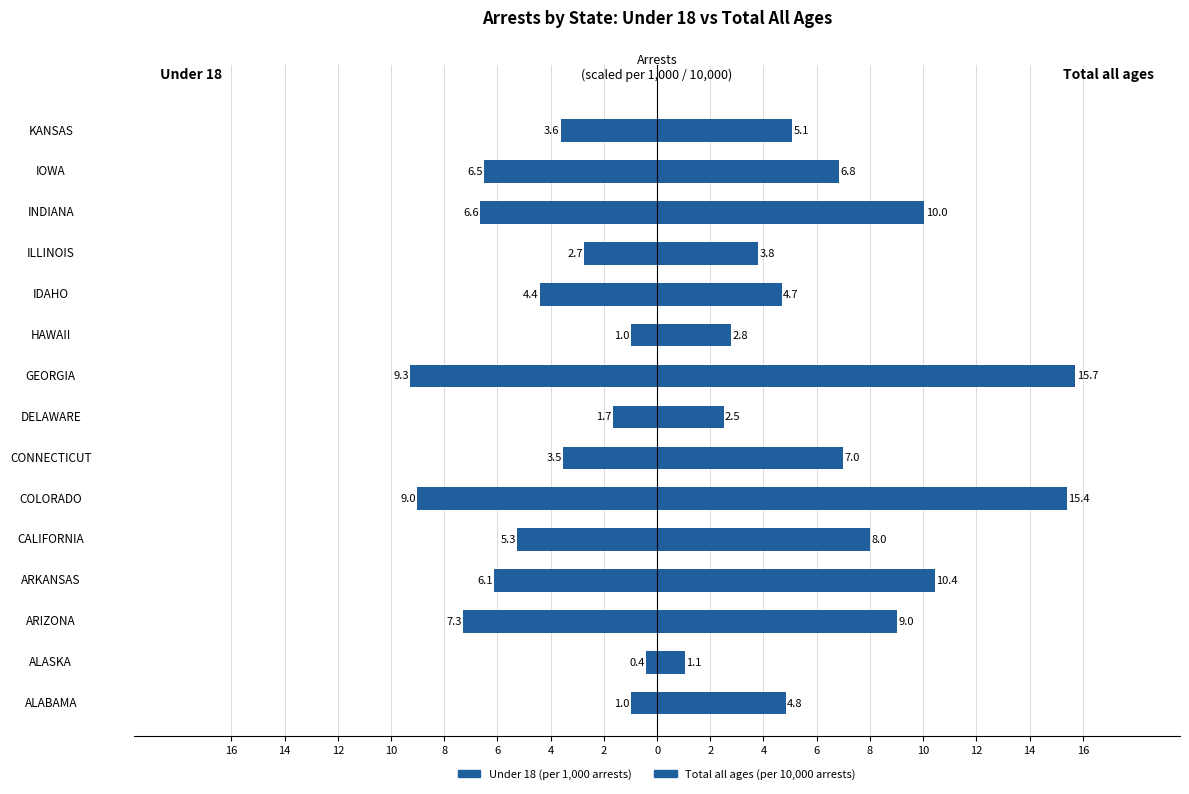

Count the number of categories in the chart.

15